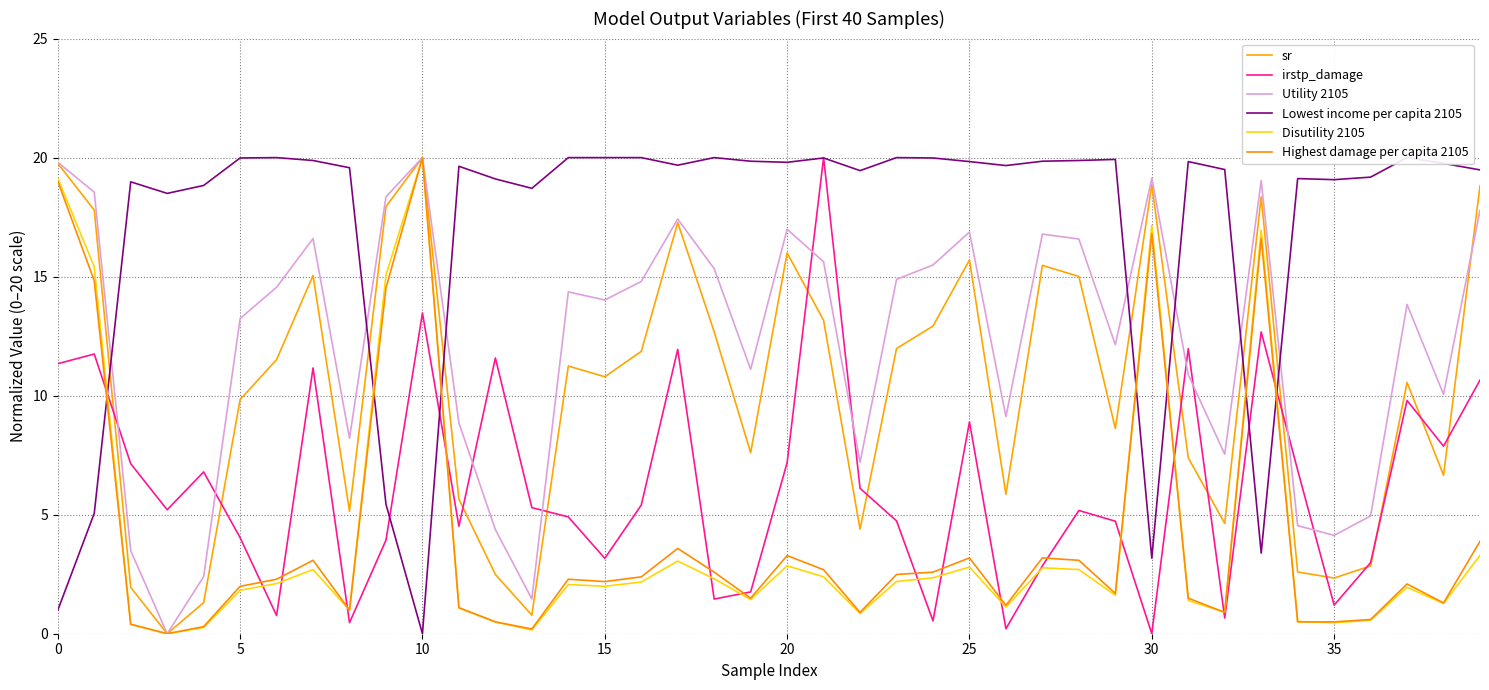

How many interior local valleys does the Utility 2105 series have?

11